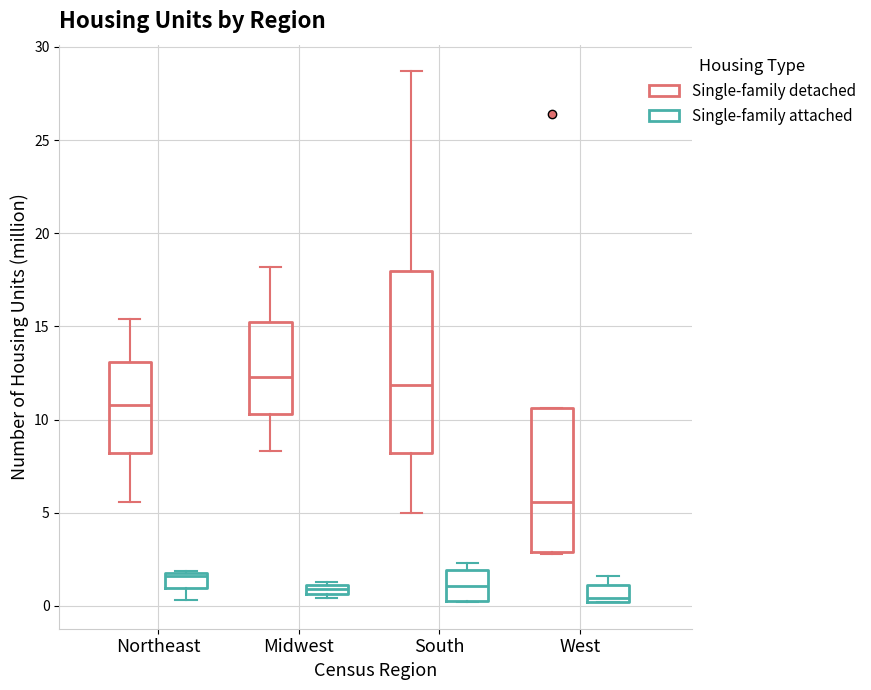

Where does the lower whisker of the box for Northeast (Single-family detached) end on the y-axis? The values are not printed on the chart, so give them approximately, as read against the axis.

5.5